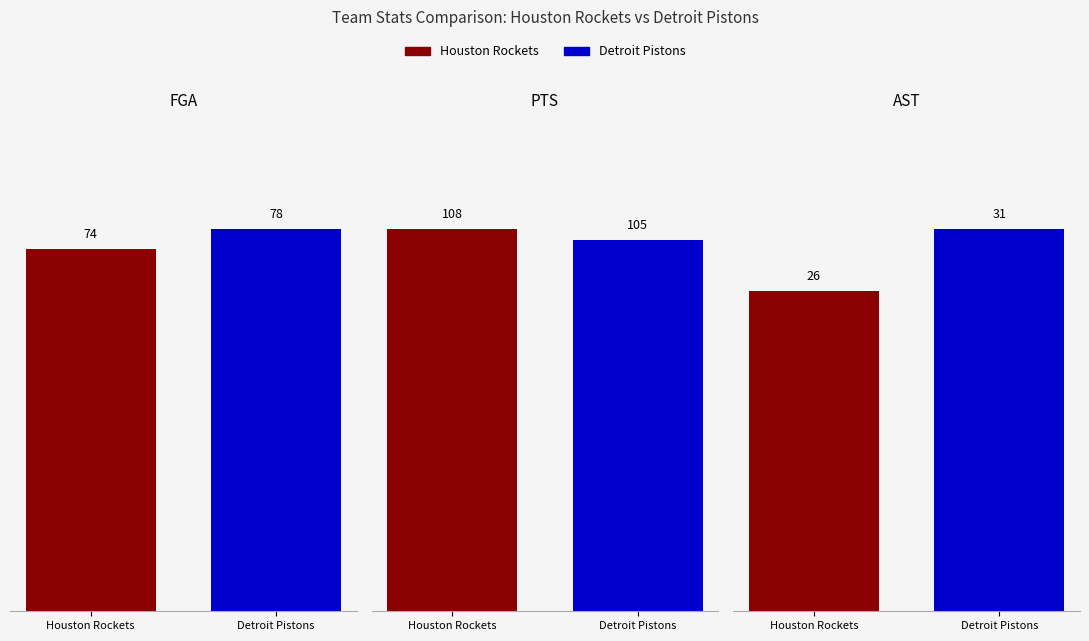

Does the chart contain stacked bars?

No